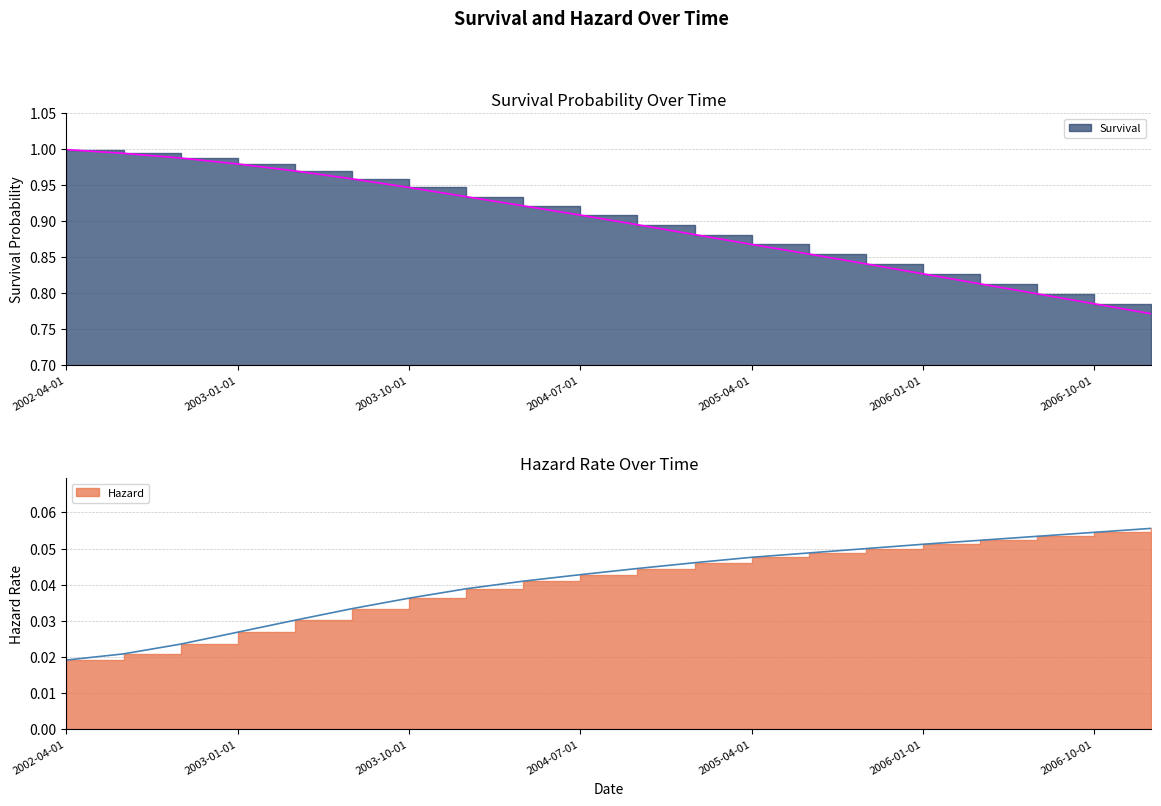

Reading left to right, extract all data points from this chart.

Survival: 2002-04-01=1.0	2002-07-01=1.0	2002-10-01=1.0	2003-01-01=1.0	2003-04-01=1.0	2003-07-01=1.0	2003-10-01=0.9	2004-01-01=0.9	2004-04-01=0.9	2004-07-01=0.9	2004-10-01=0.9	2005-01-01=0.9	2005-04-01=0.9	2005-07-01=0.9	2005-10-01=0.8	2006-01-01=0.8	2006-04-01=0.8	2006-07-01=0.8	2006-10-01=0.8	2007-01-01=0.8
Hazard: 2002-04-01=0.0	2002-07-01=0.0	2002-10-01=0.0	2003-01-01=0.0	2003-04-01=0.0	2003-07-01=0.0	2003-10-01=0.0	2004-01-01=0.0	2004-04-01=0.0	2004-07-01=0.0	2004-10-01=0.0	2005-01-01=0.0	2005-04-01=0.0	2005-07-01=0.0	2005-10-01=0.1	2006-01-01=0.1	2006-04-01=0.1	2006-07-01=0.1	2006-10-01=0.1	2007-01-01=0.1